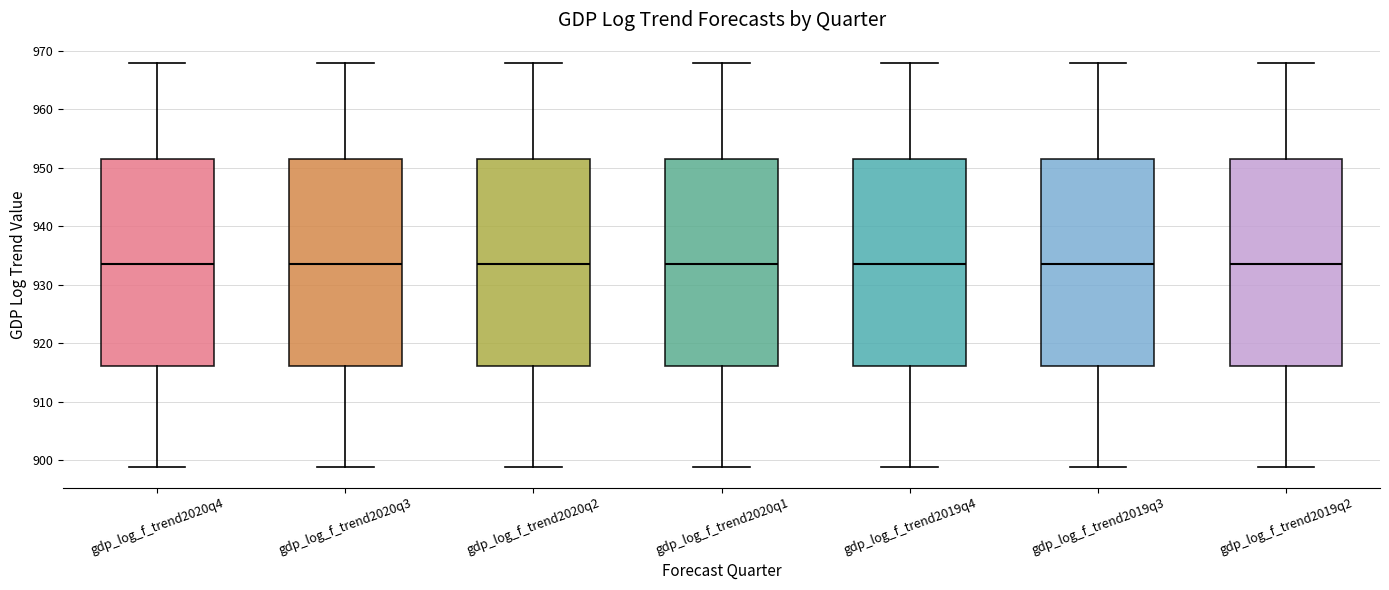

Reading left to right, transcribe this box plot: for each box, give where its median line is, the range the box spans, and where its two whiskers end, as read against the y-axis. The values are not printed on the chart, so give them approximately, as read against the axis.

gdp_log_f_trend2020q4: median 933, box 916 to 951, whiskers 899 to 968
gdp_log_f_trend2020q3: median 933, box 916 to 951, whiskers 899 to 968
gdp_log_f_trend2020q2: median 933, box 916 to 951, whiskers 899 to 968
gdp_log_f_trend2020q1: median 933, box 916 to 951, whiskers 899 to 968
gdp_log_f_trend2019q4: median 933, box 916 to 951, whiskers 899 to 968
gdp_log_f_trend2019q3: median 933, box 916 to 951, whiskers 899 to 968
gdp_log_f_trend2019q2: median 933, box 916 to 951, whiskers 899 to 968